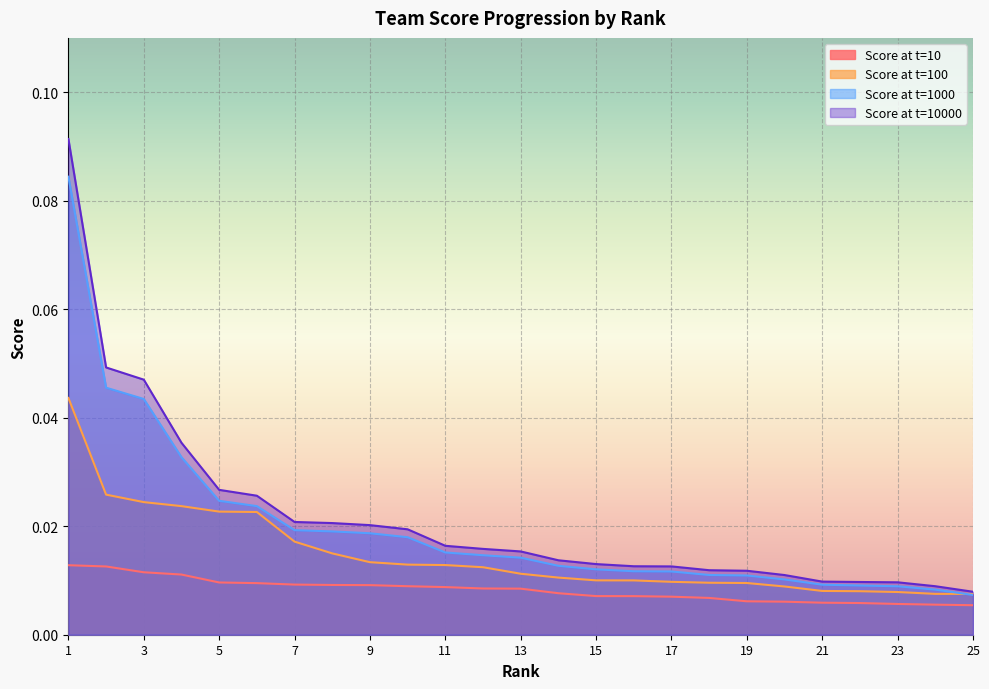

True or false: Score at t=10000 and Score at t=1000 cross at least once.

False